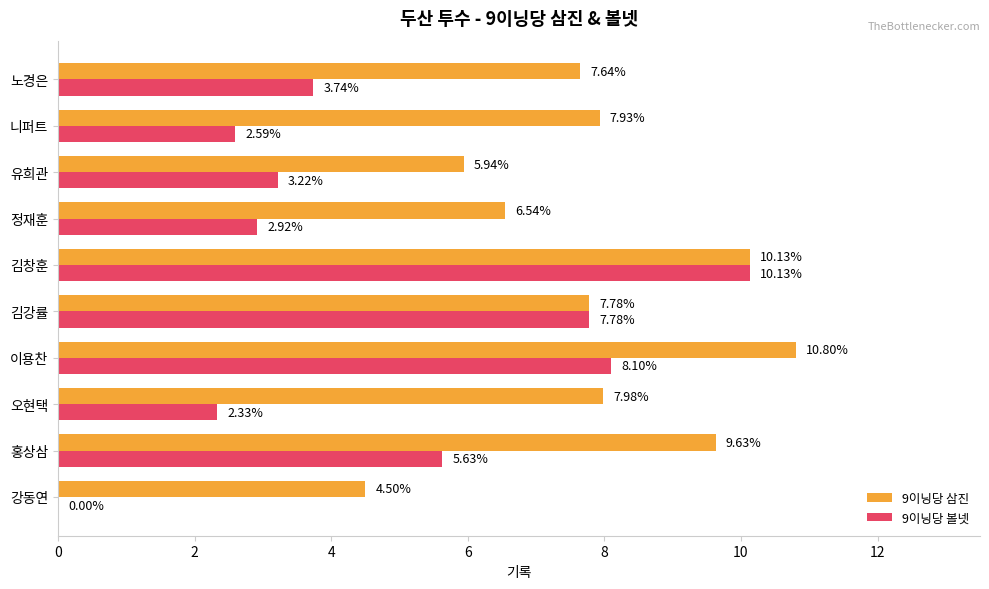

Which series changed the most between 이용찬 and 정재훈?

9이닝당 볼넷